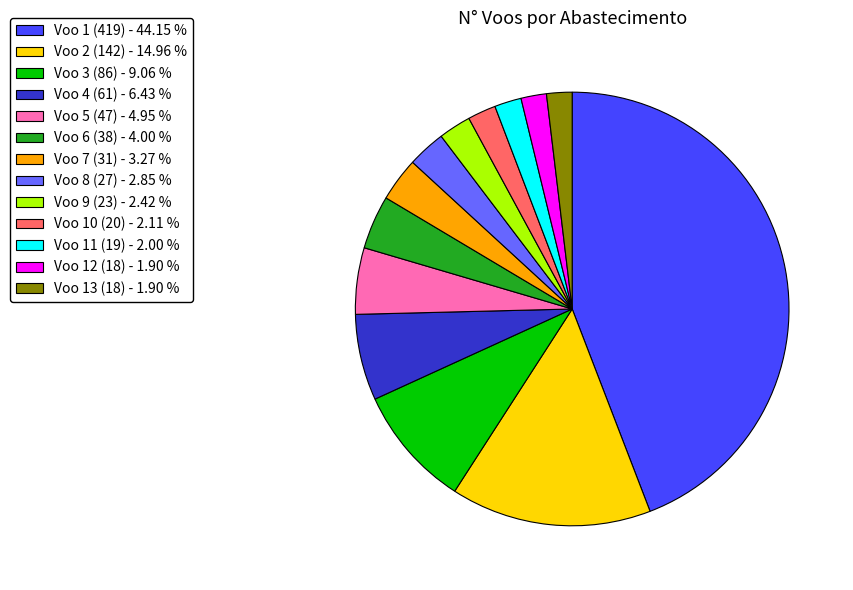

Count the number of slices in the pie.

13